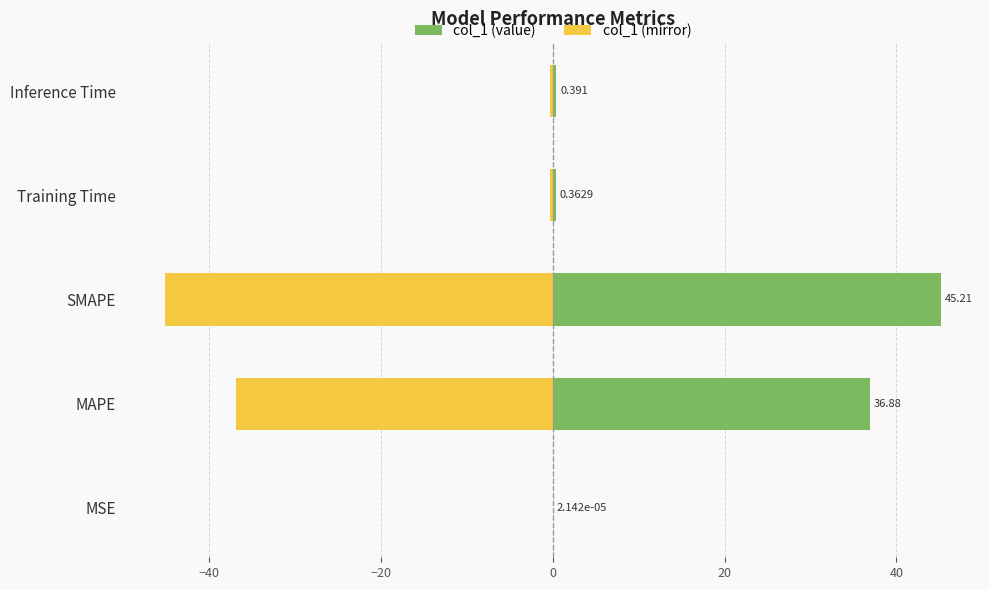

What is the greatest value displayed?

45.2